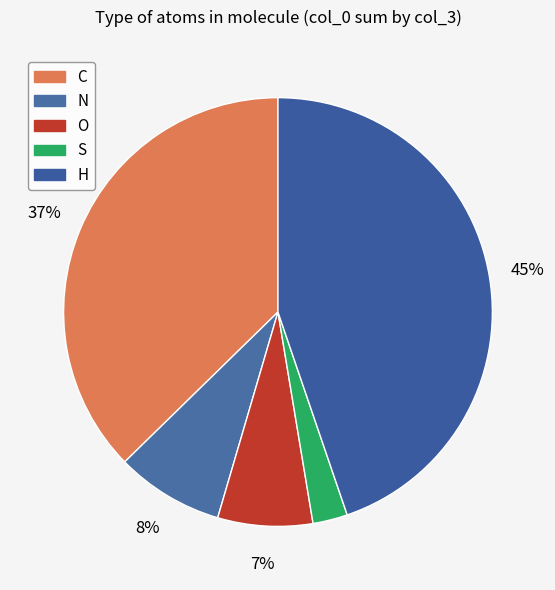

What percentage is the O slice, to the nearest percent?

7%